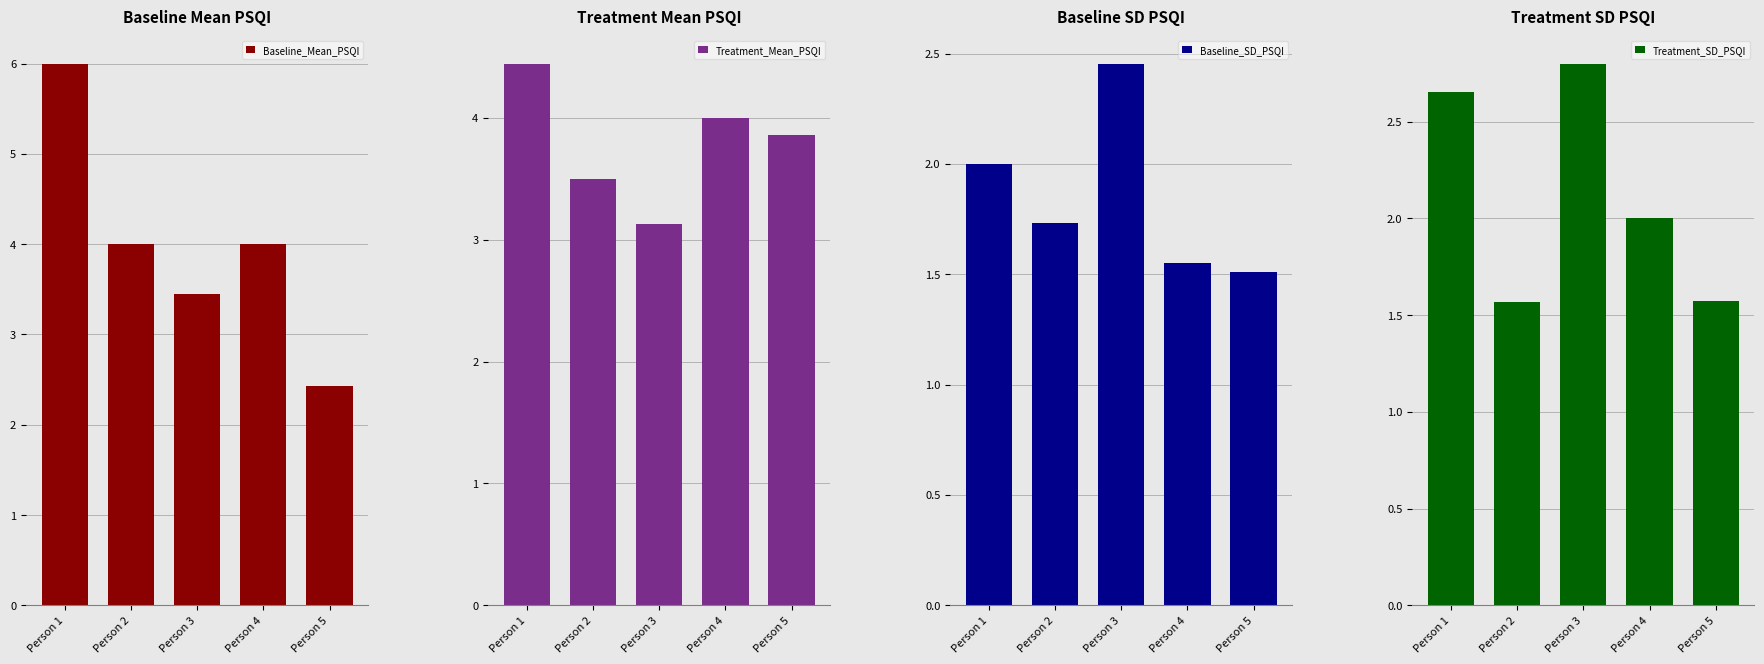

Between Person 5 and Person 3, which is larger?

Person 3